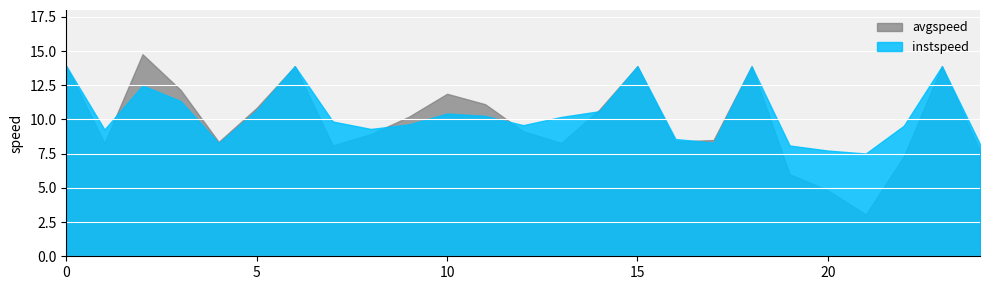

Where do avgspeed and instspeed first cross each other?

1.0 and 2.0